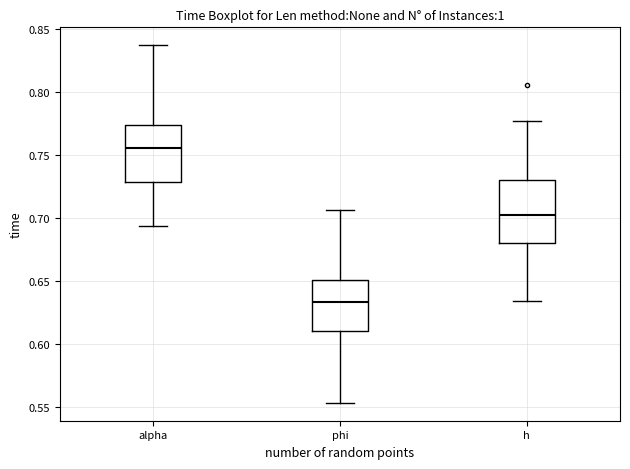

Which box has the highest median line?

alpha